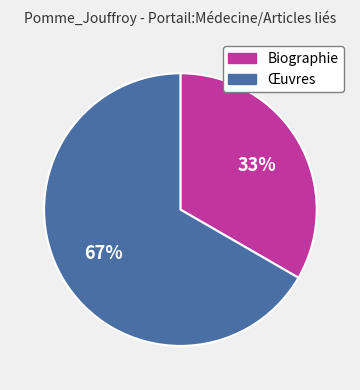

Rank the categories by value from lowest to highest.

Biographie, Œuvres